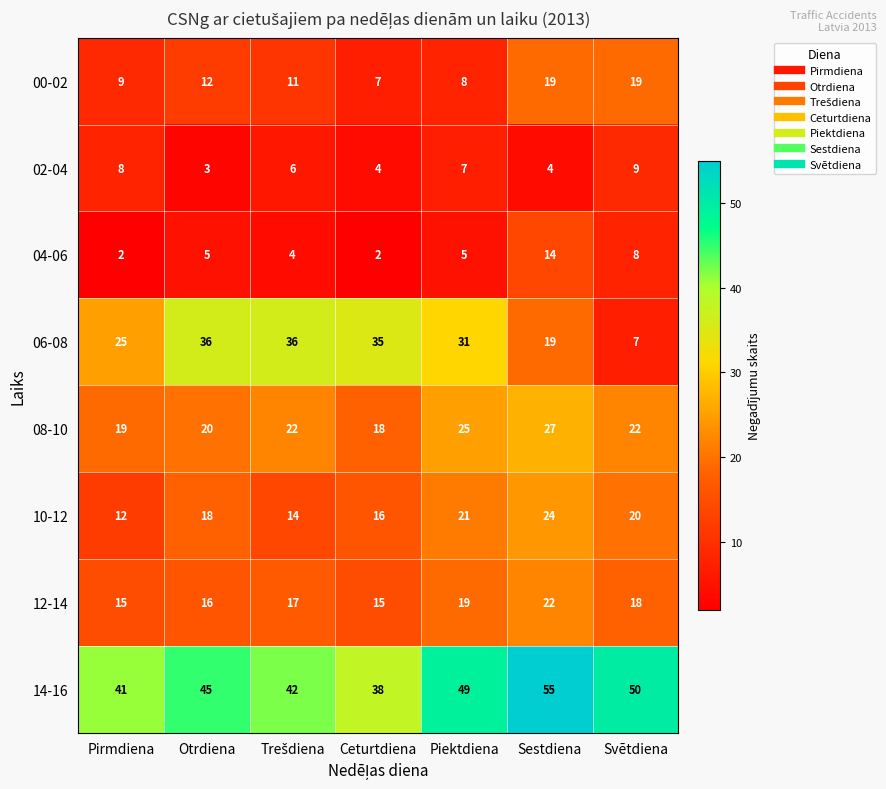

Which series changed the most between Pirmdiena and Ceturtdiena?

06-08